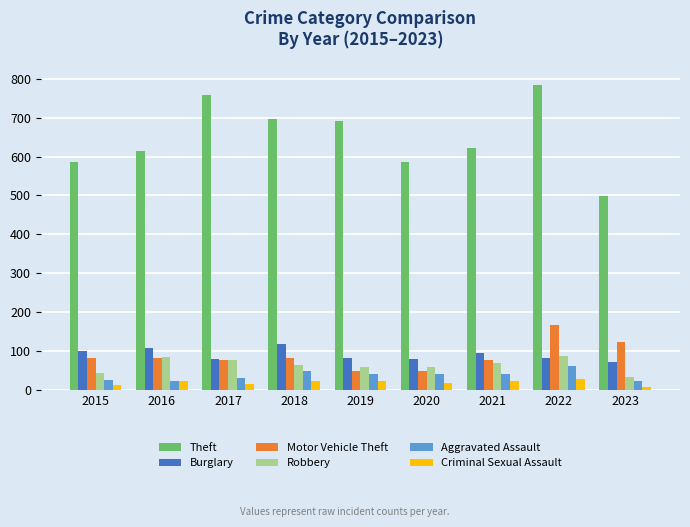

The value of Burglary at 2018 is 195. True or false?

False